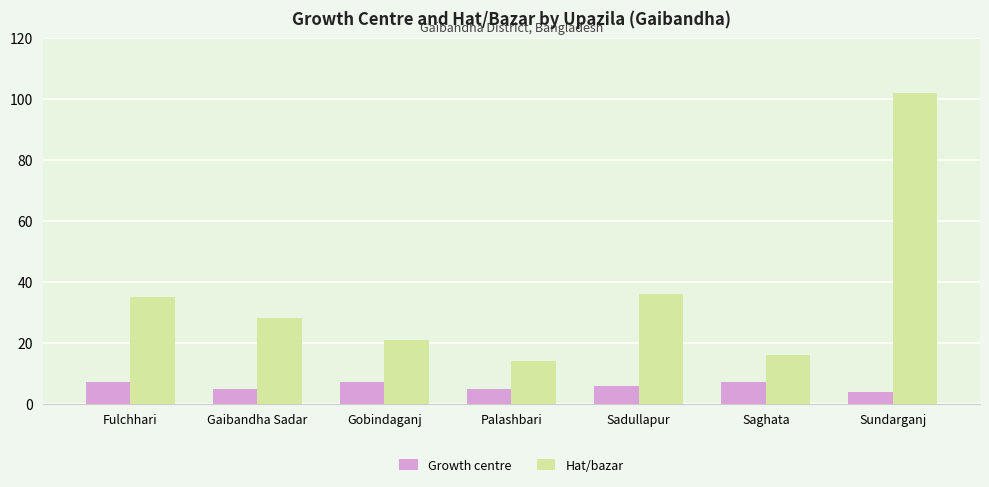

At how many categories does at least one series exceed 89?

1